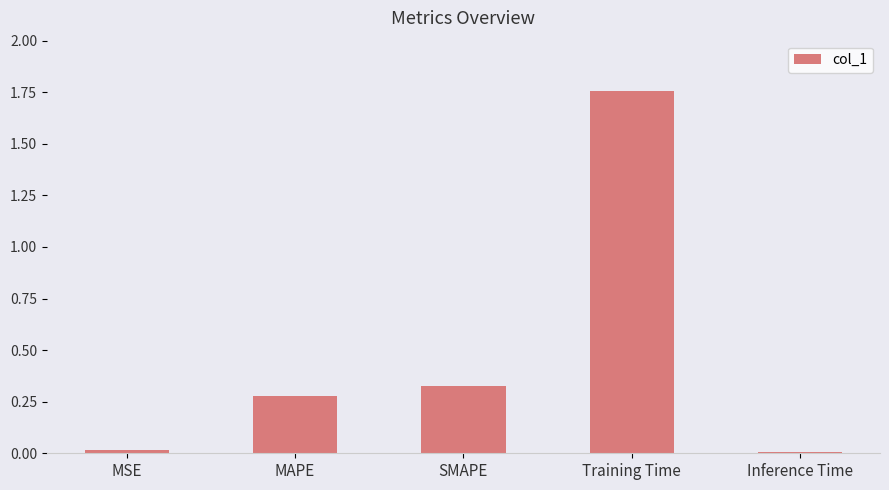

Between SMAPE and MAPE, which is larger?

SMAPE